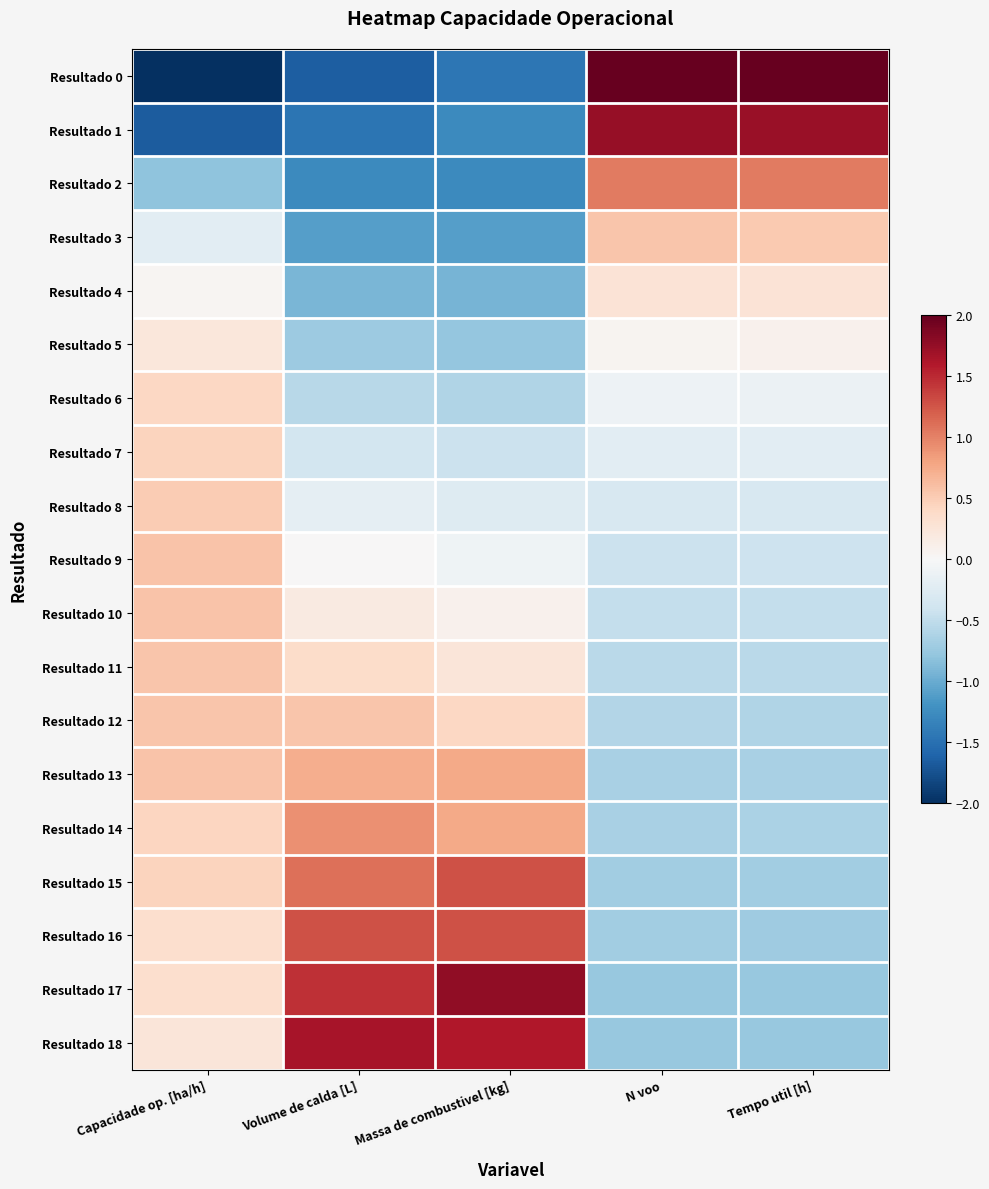

What is the greatest value displayed?

3.2